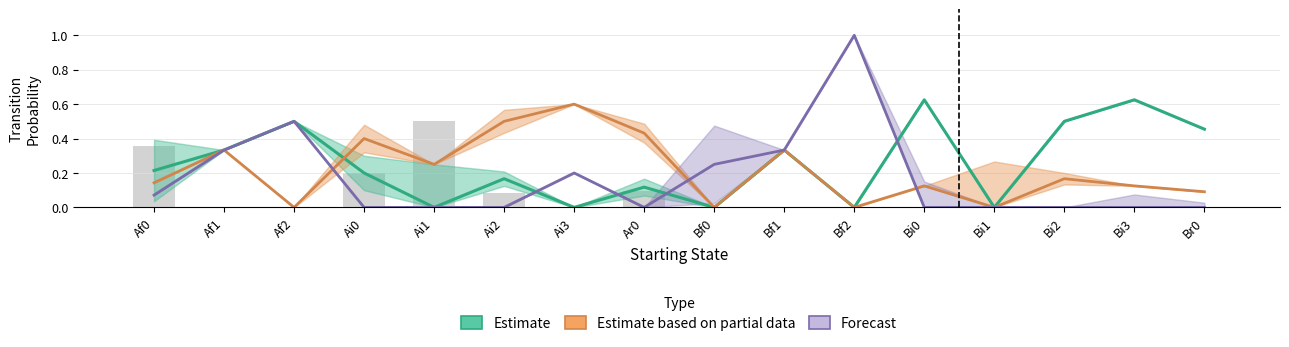

Which has a higher value, Bi0 or Bf1?

Bi0